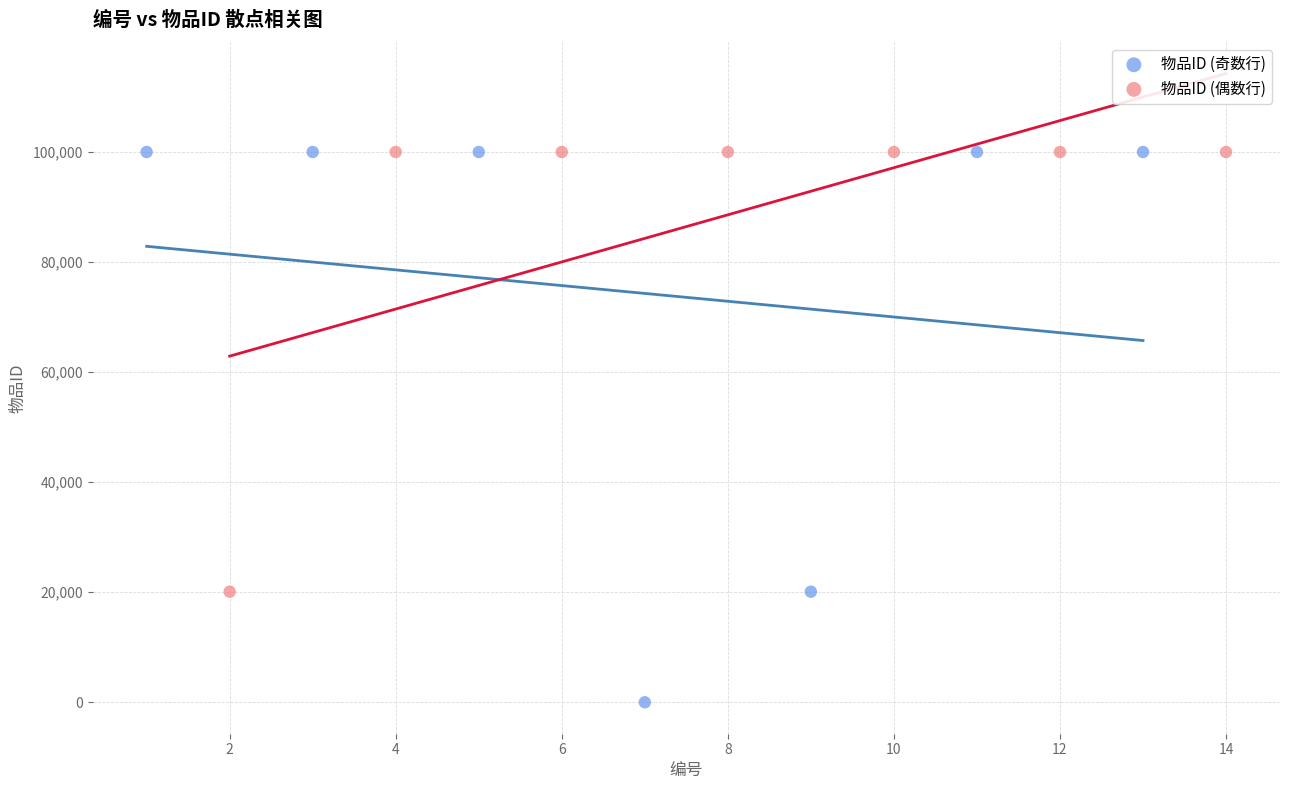

Which series contains the lowest Y value?

物品ID (奇数行)